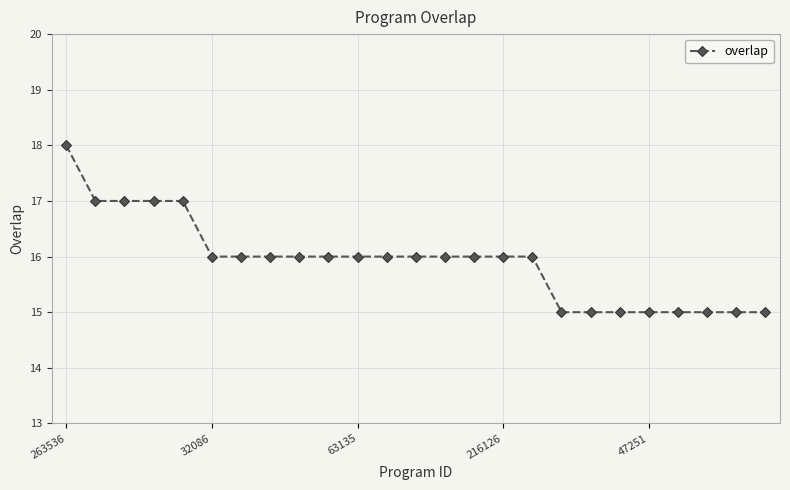

How many values are between 15 and 16?

20